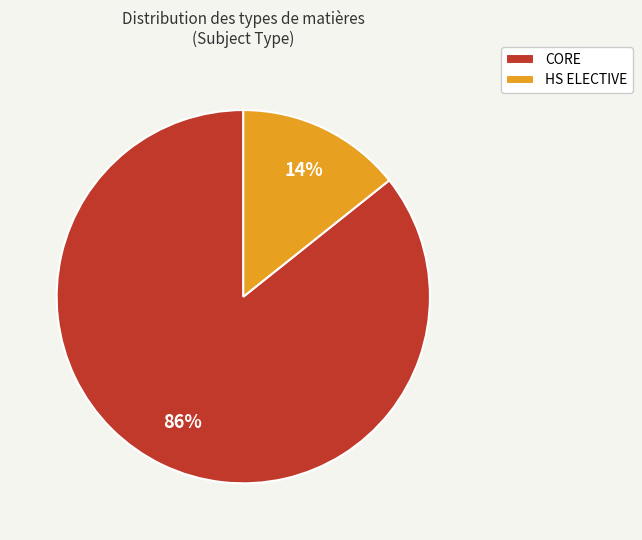

To the nearest percent, what is the combined percentage of HS ELECTIVE and CORE?

100%